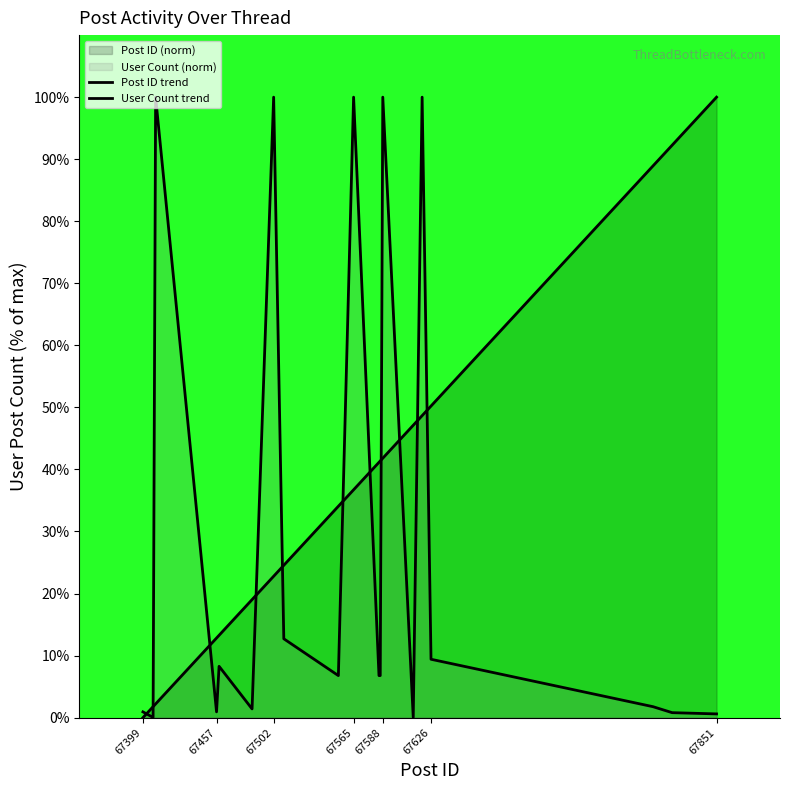

How many values in the Post ID trend series exceed 36?

10